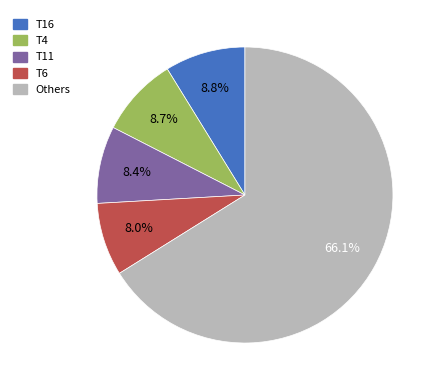

Does any single category account for the majority?

Yes